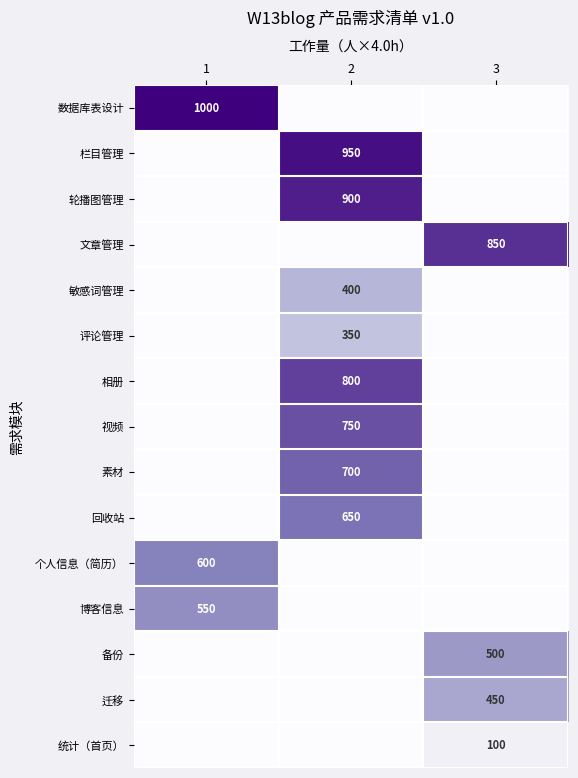

Rank the categories by 迁移 value from lowest to highest.

1, 2, 3